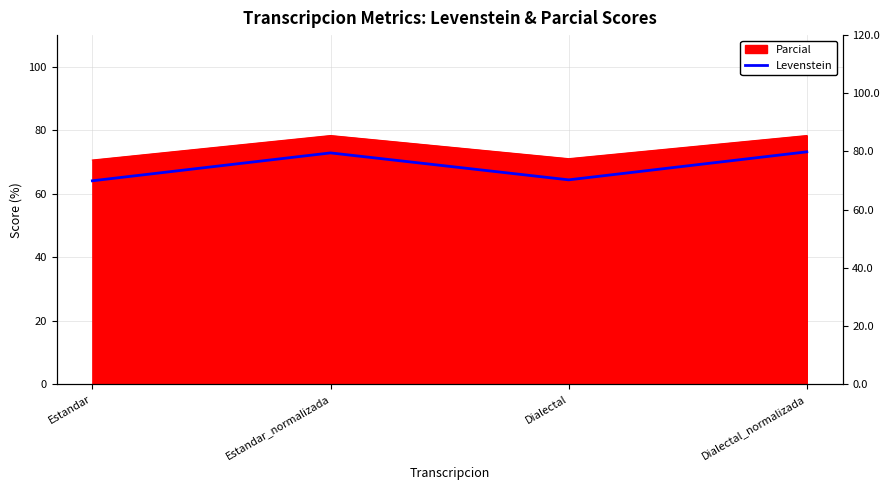

What is the difference between the maximum and minimum values?

9.1